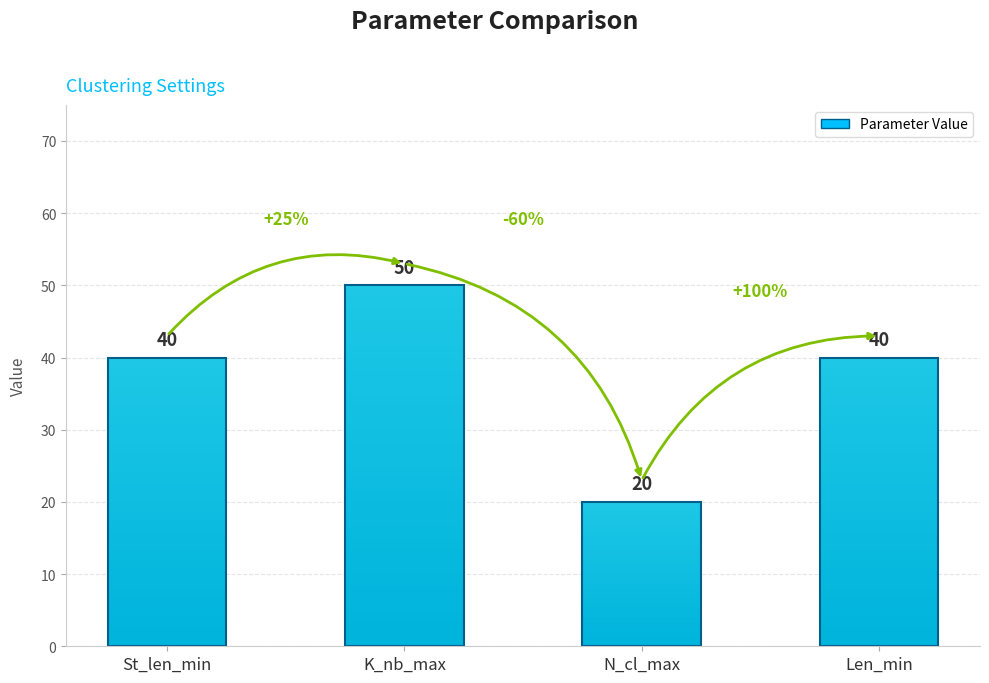

Does the chart contain stacked bars?

No